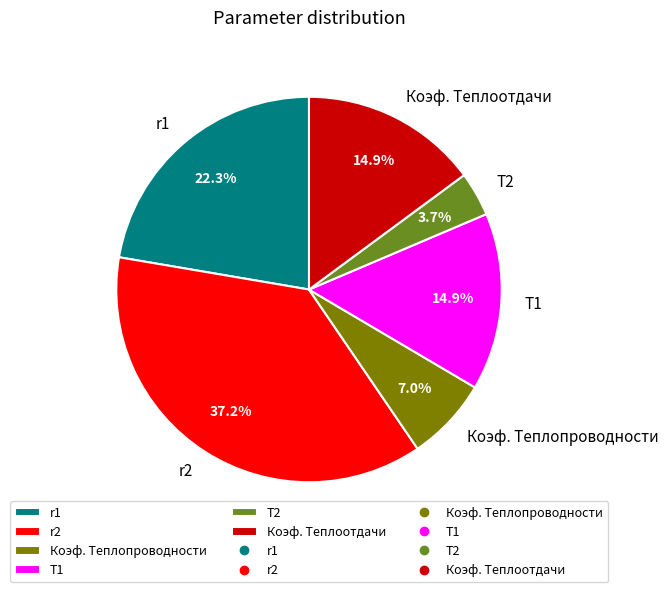

How much of the chart is everything except T1?

85.1%